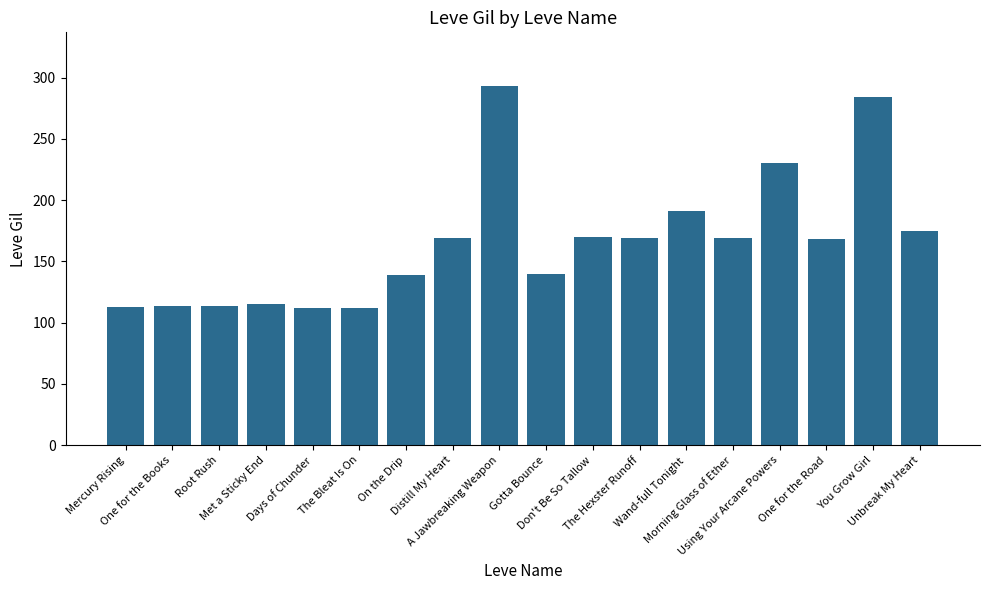

What is the value of the 6th bar from the left?

112